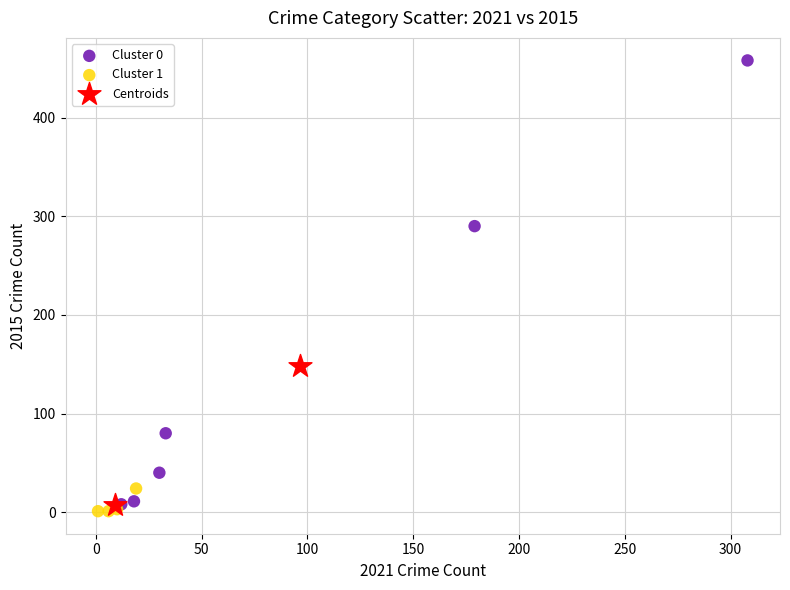

Which series contains the lowest Y value?

Cluster 1